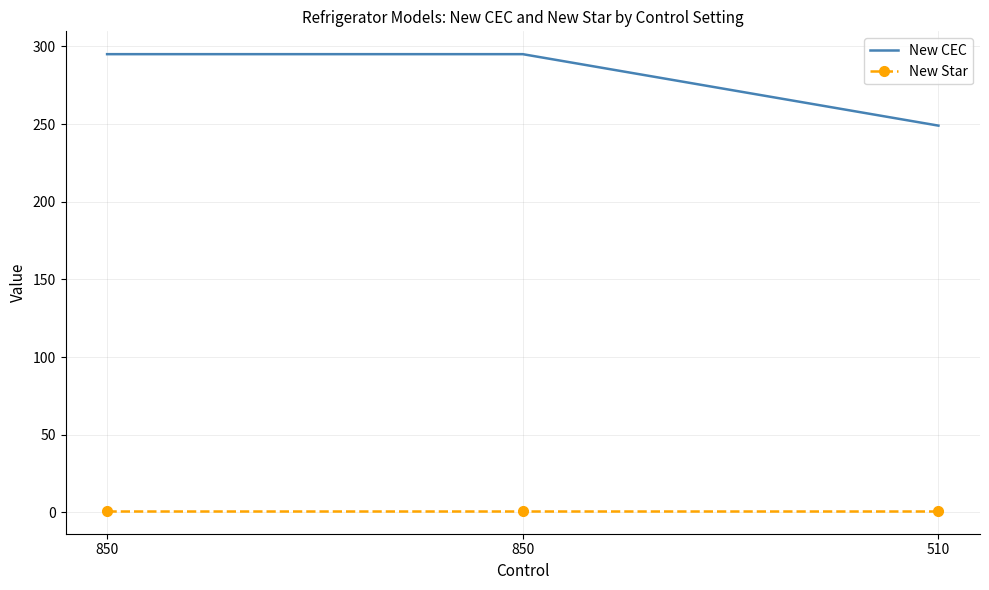

What are all the series names shown in the legend?

New CEC, New Star